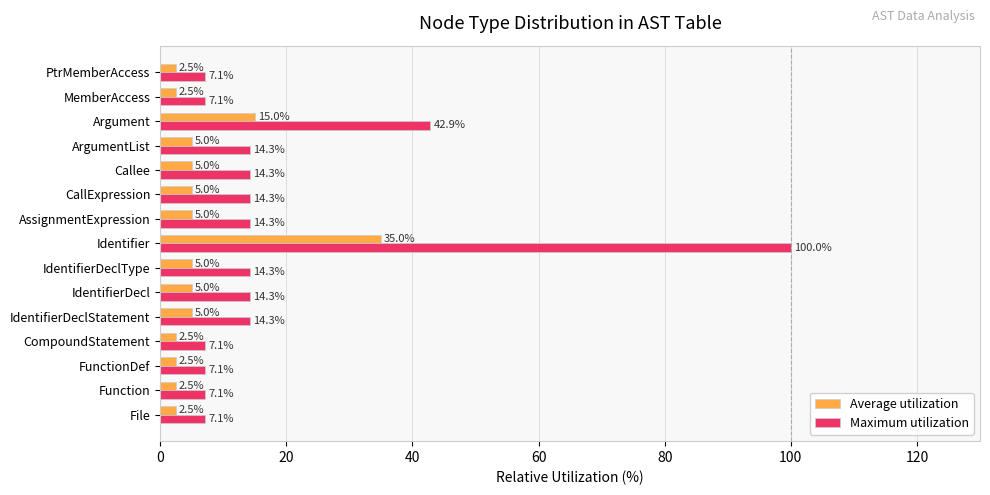

What is the difference between the maximum and minimum values in the Average utilization series?

32.5